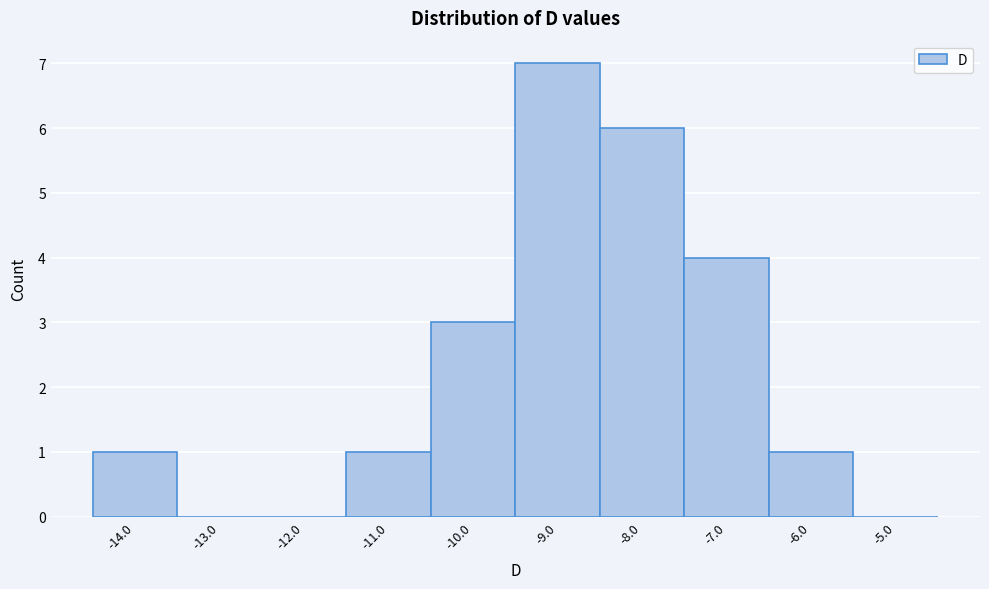

Reading left to right, list all the values displayed in this chart.

-14.0=1	-13.0=0	-12.0=0	-11.0=1	-10.0=3	-9.0=7	-8.0=6	-7.0=4	-6.0=1	-5.0=0